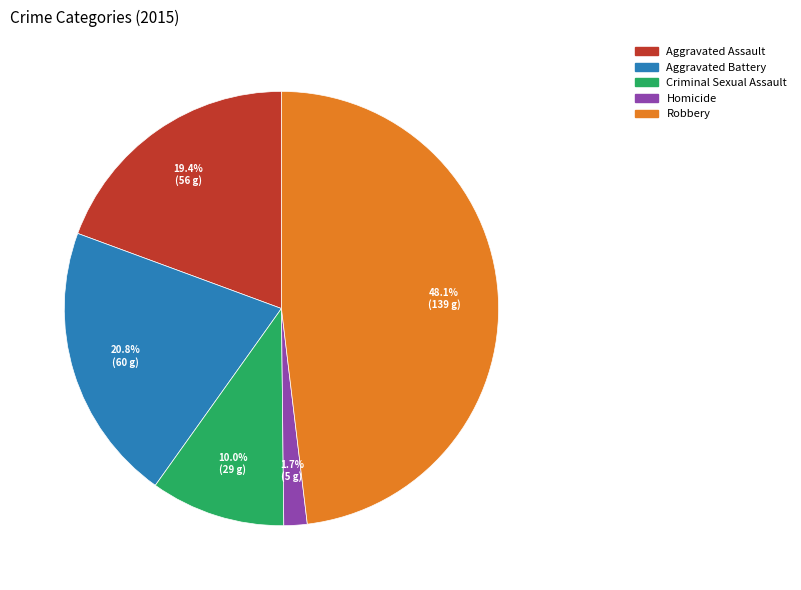

Does any single category account for the majority?

No